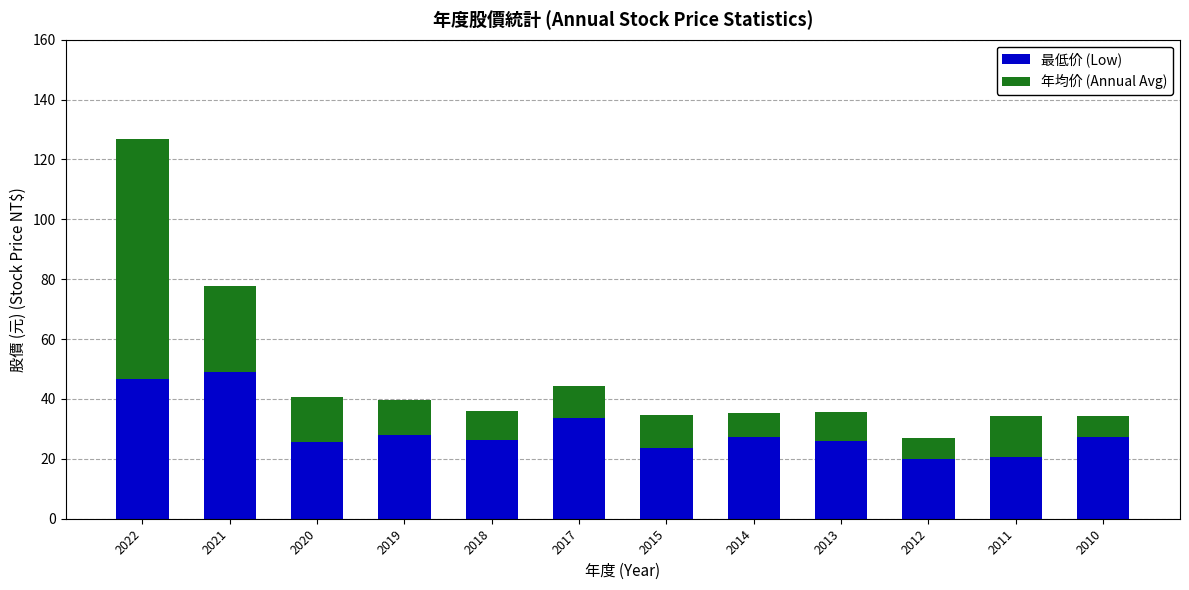

What is the total value across all series at 2010?

34.3